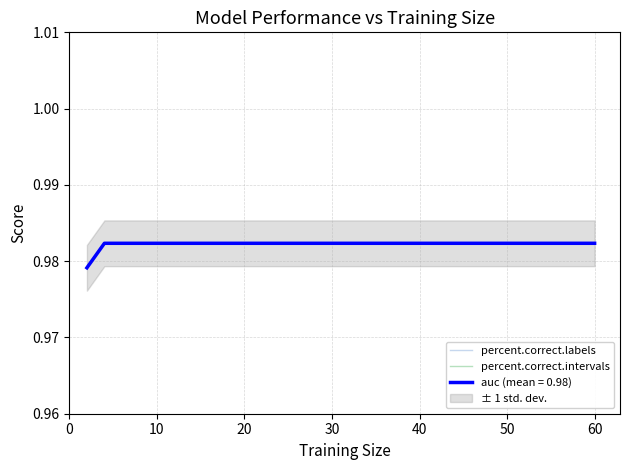

What is the average value of the auc series?

1.0